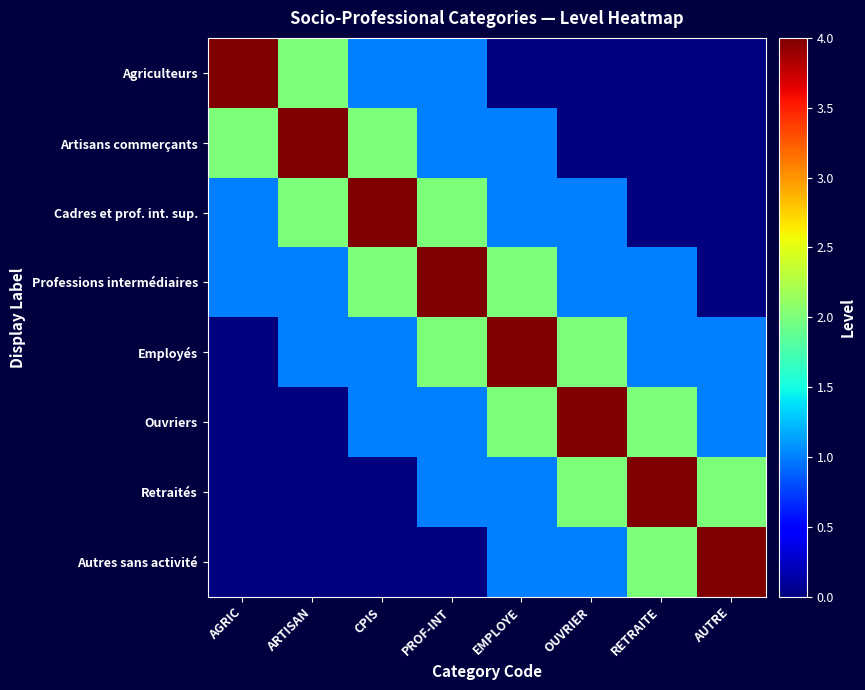

What is the spread (max minus min) of values at OUVRIER?

4